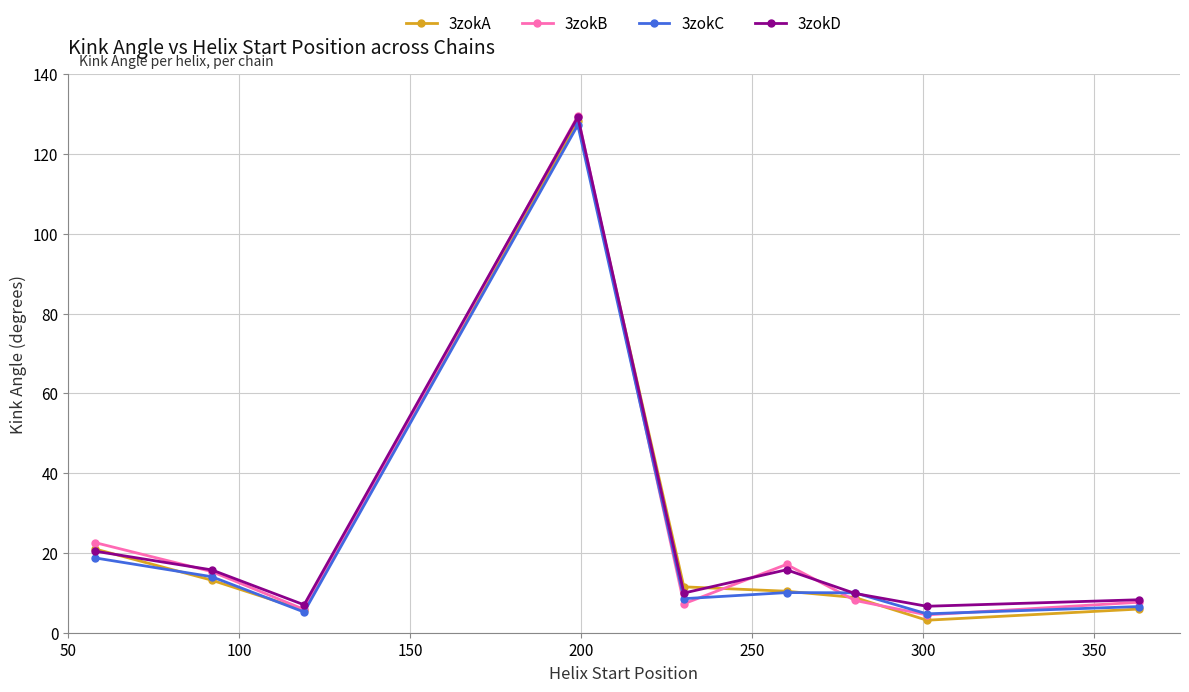

What is the minimum value shown in the chart?

3.1